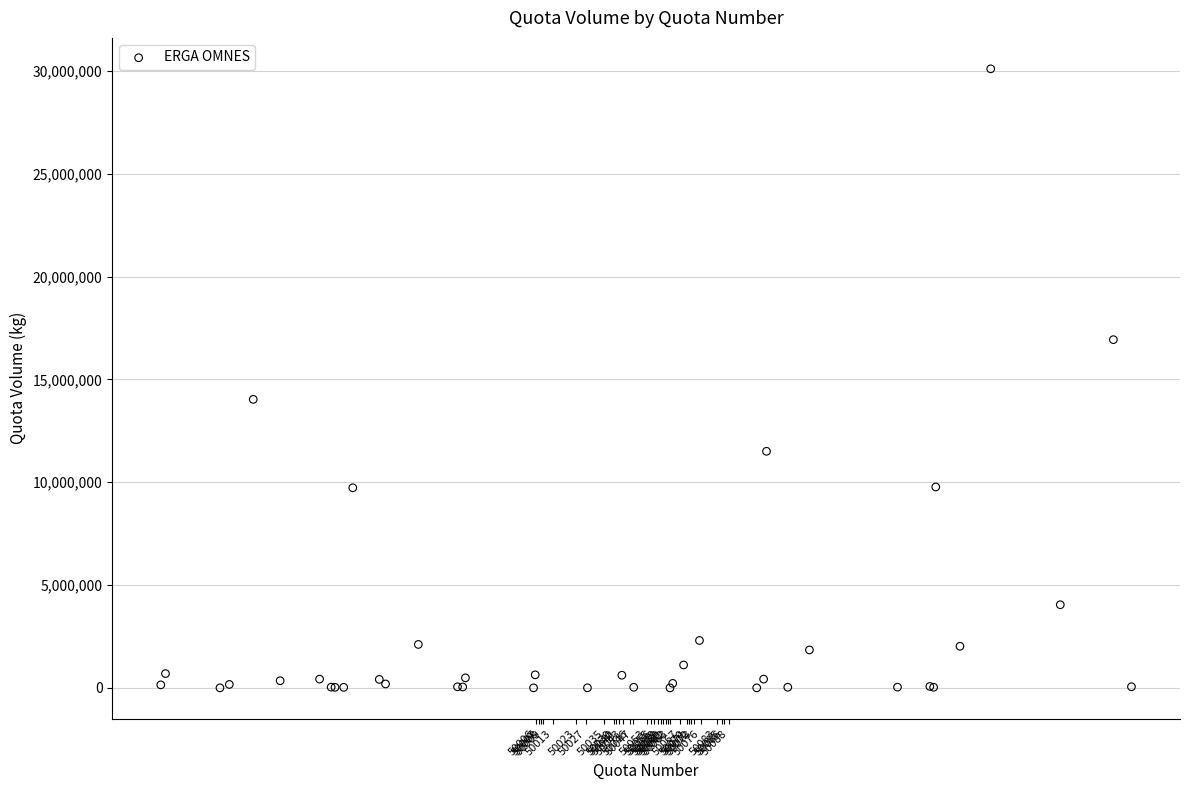

What Y value in the scatter plot is closest to 15050500?

14029000